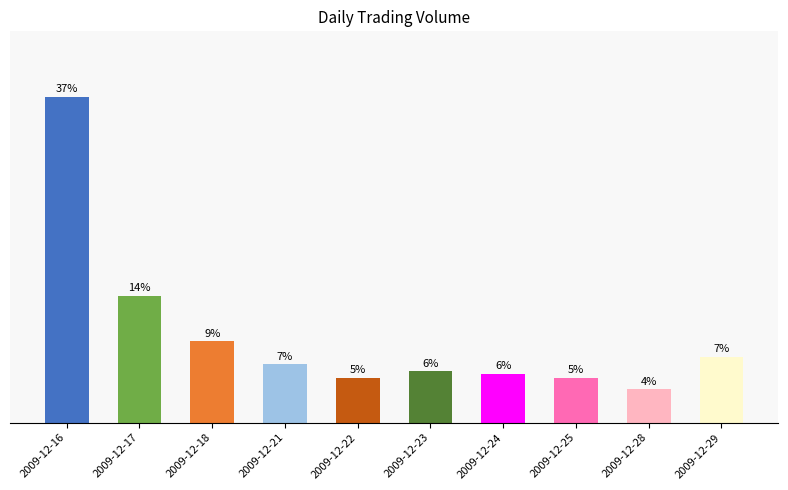

Are the bars horizontal?

No